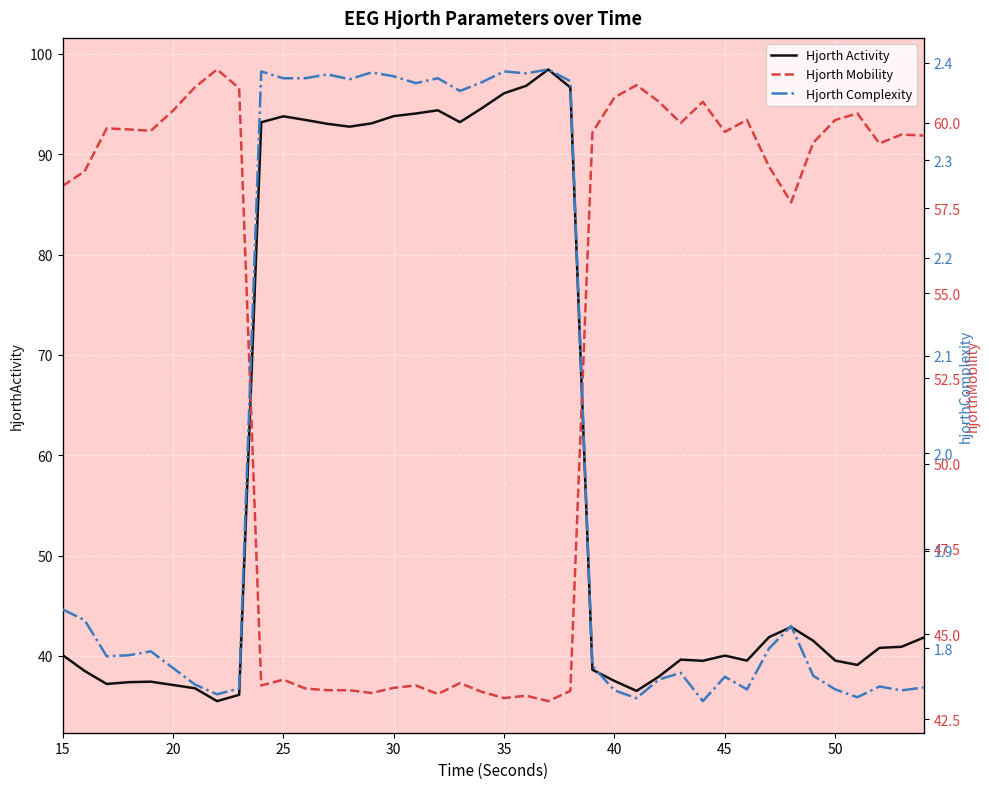

What is the value of the Hjorth Complexity point at the 27th from the left?

1.7